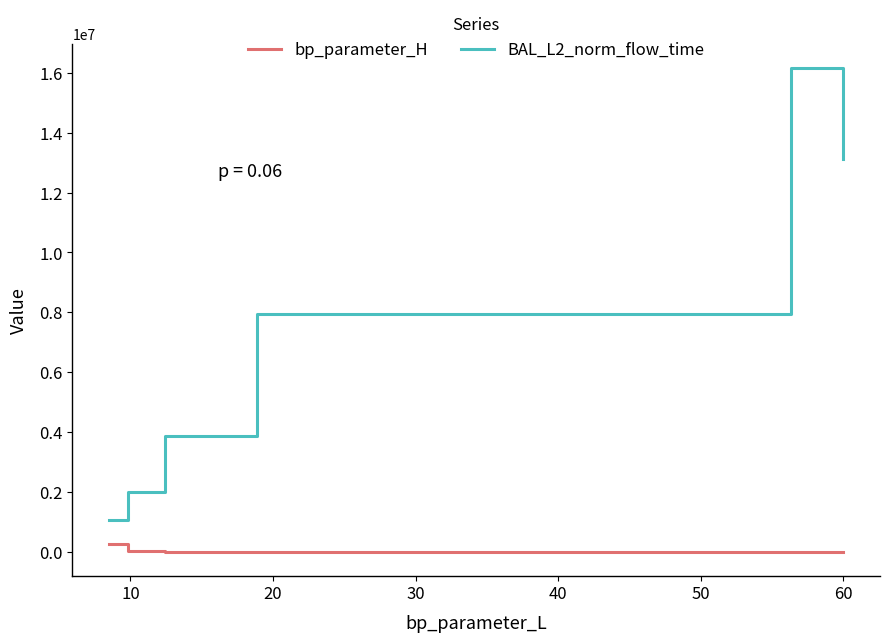

What is the value of the BAL_L2_norm_flow_time point at the 4th from the left?

7961223.7